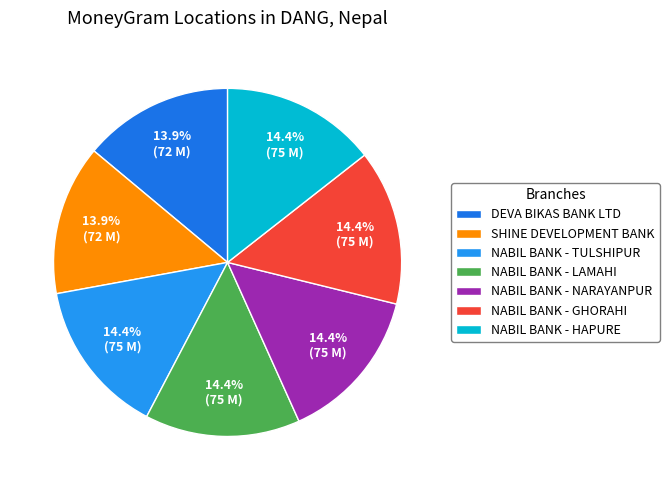

Is DEVA BIKAS BANK LTD the majority of the pie?

No